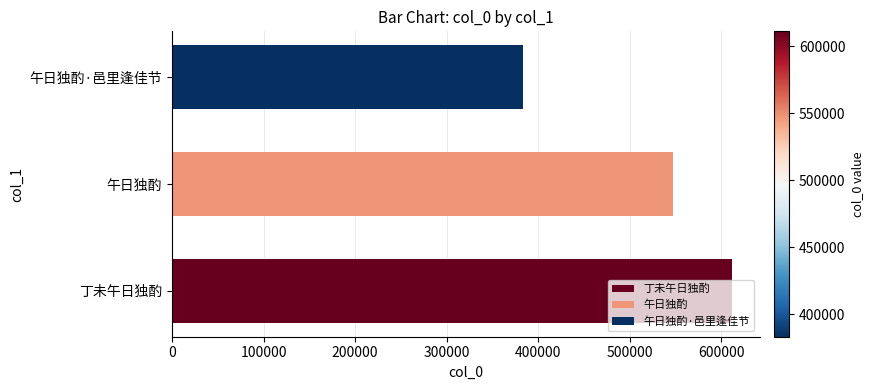

The value at 午日独酌 is 252442. True or false?

False